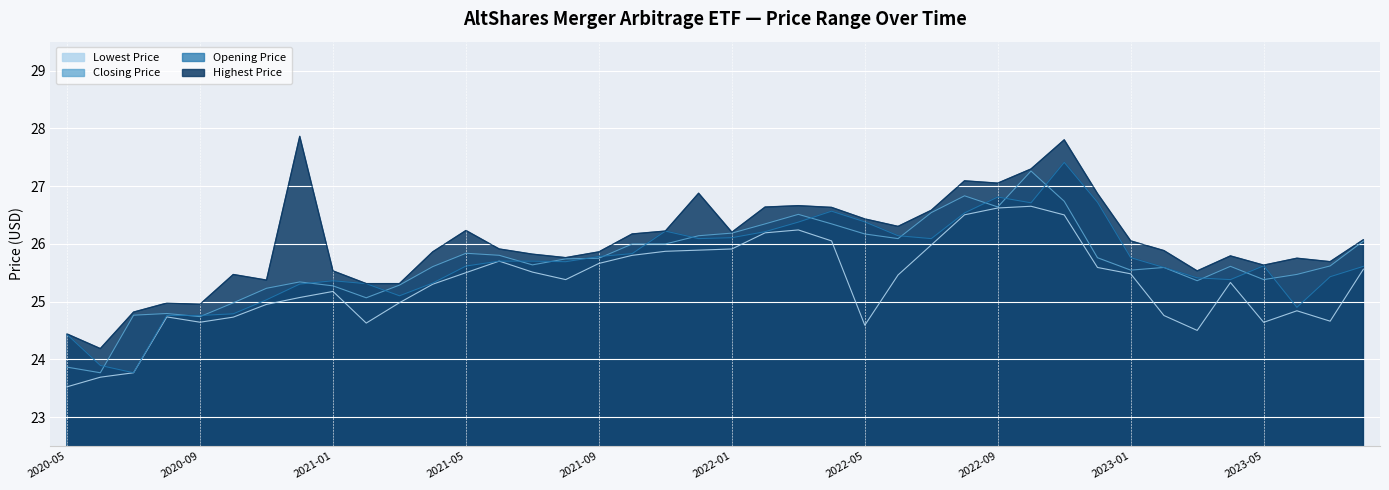

What is the average value of the Opening Price series?

25.7